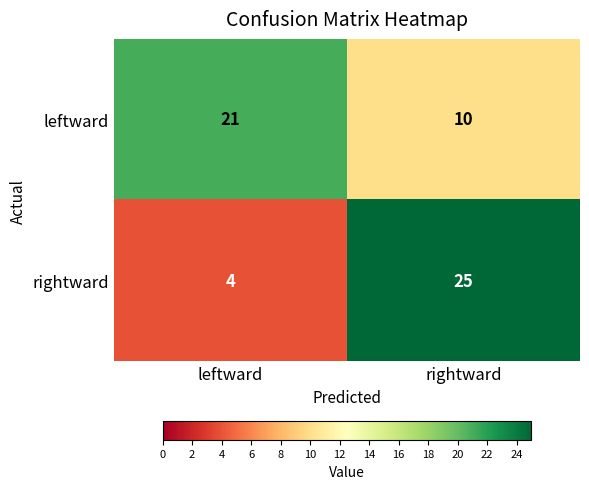

What is the total value across all series at leftward?

25